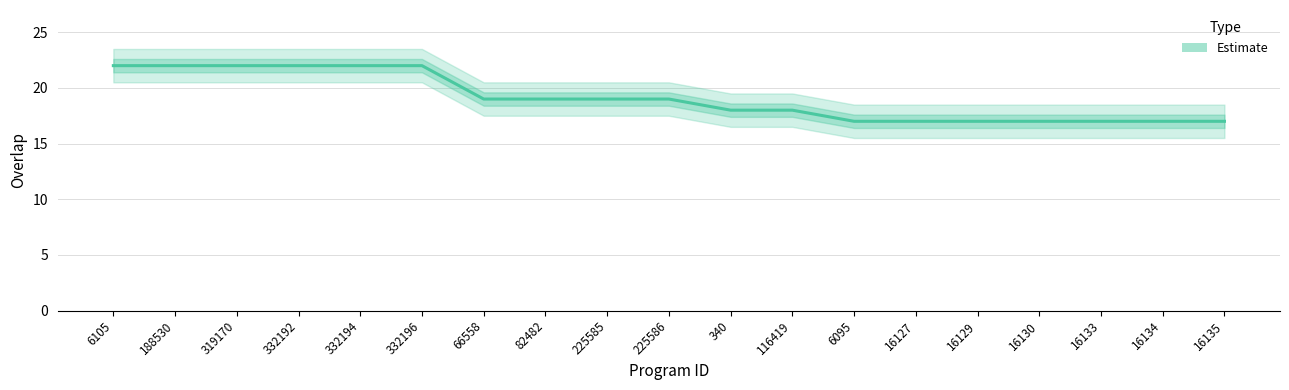

The value at 332192 is 22. True or false?

True